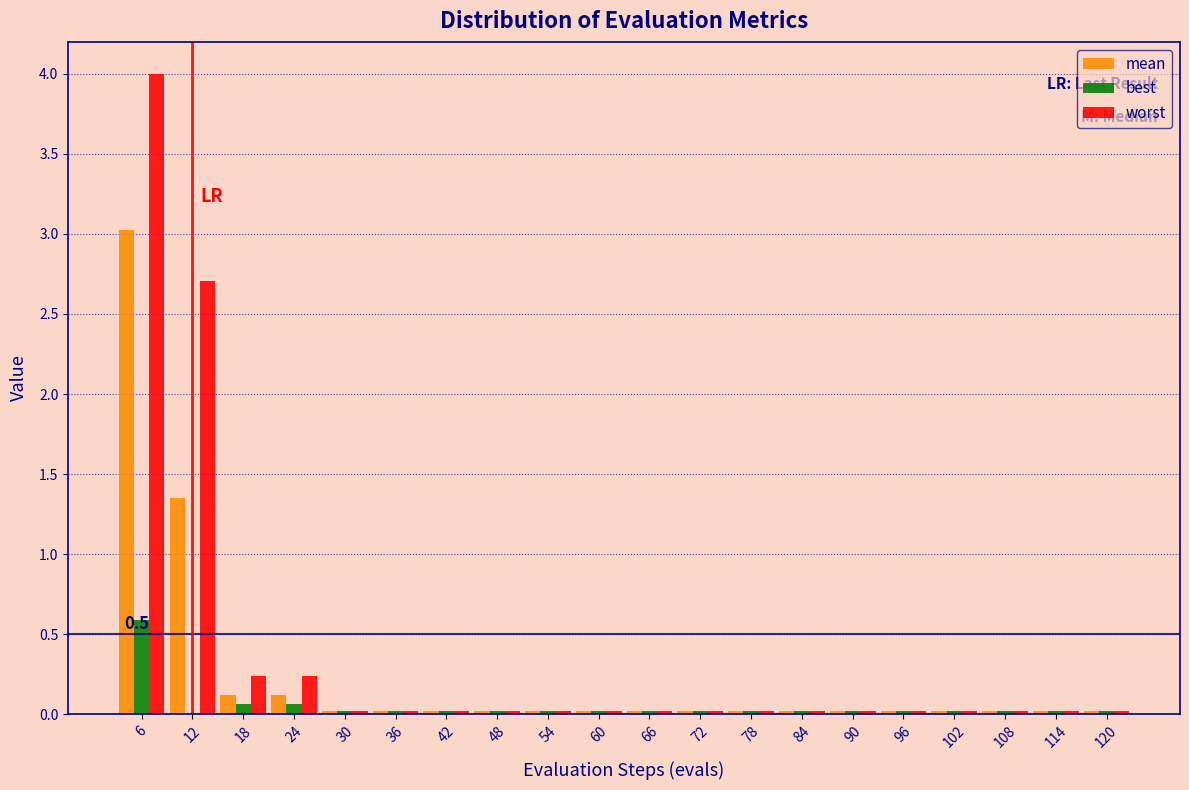

What is the total value across all series at 6?

7.6